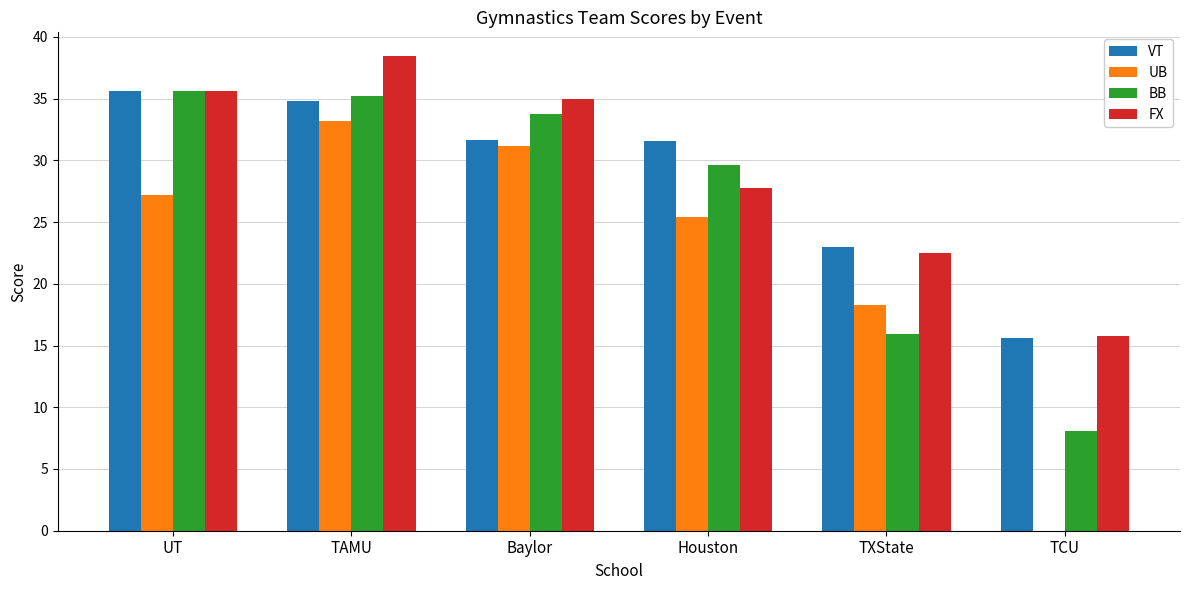

What is the greatest value displayed?

38.5